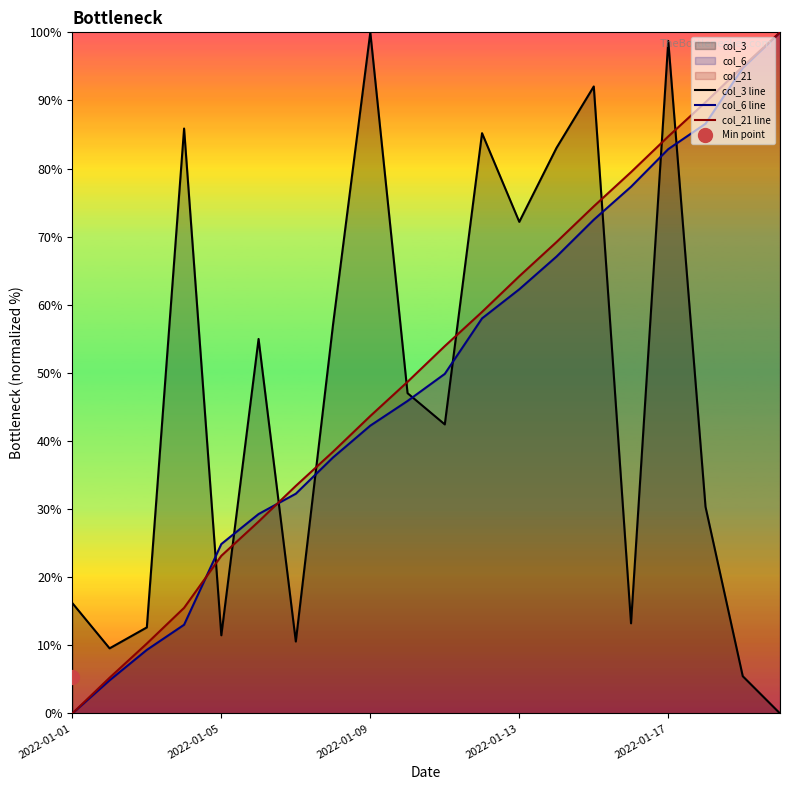

Which series has the widest spread of values?

col_3 line